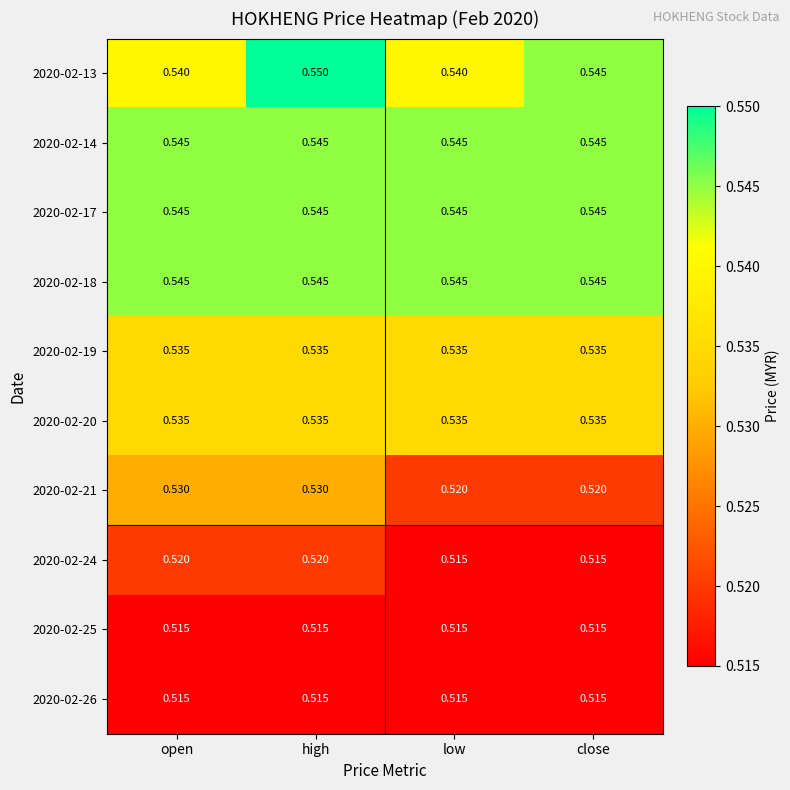

Is the value of 2020-02-20 at open greater than the value of 2020-02-26 at close?

Yes